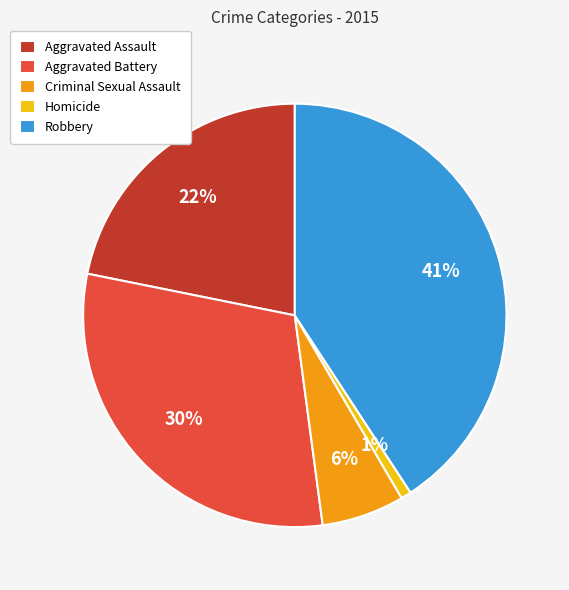

Rank the categories by value from lowest to highest.

Homicide, Criminal Sexual Assault, Aggravated Assault, Aggravated Battery, Robbery